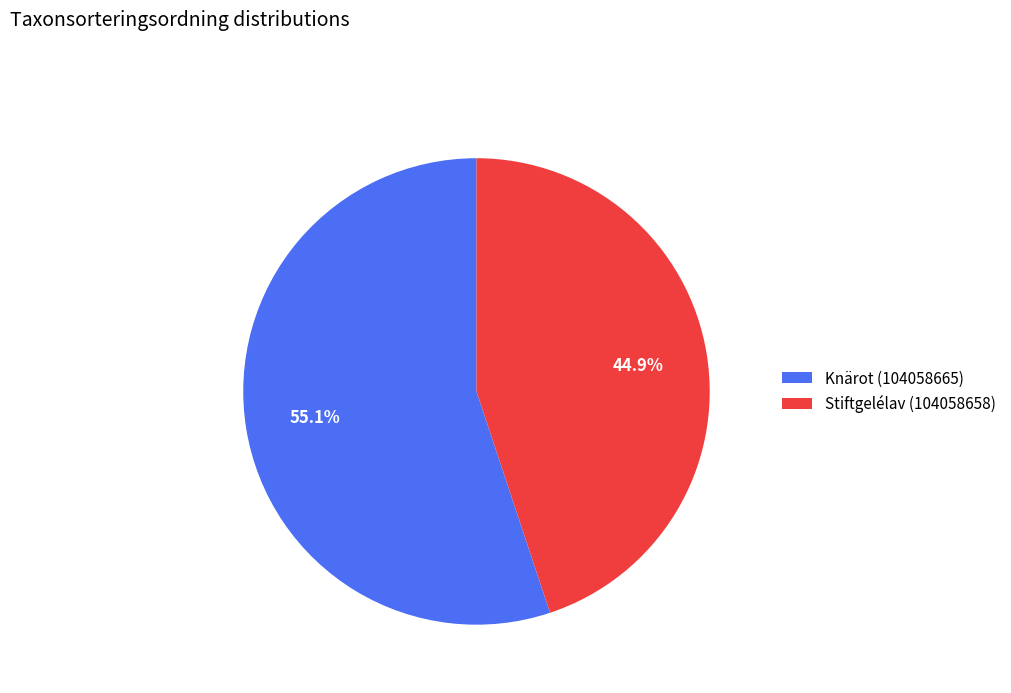

Combined, what portion of the pie is Knärot (104058665) and Stiftgelélav (104058658)?

100.0%